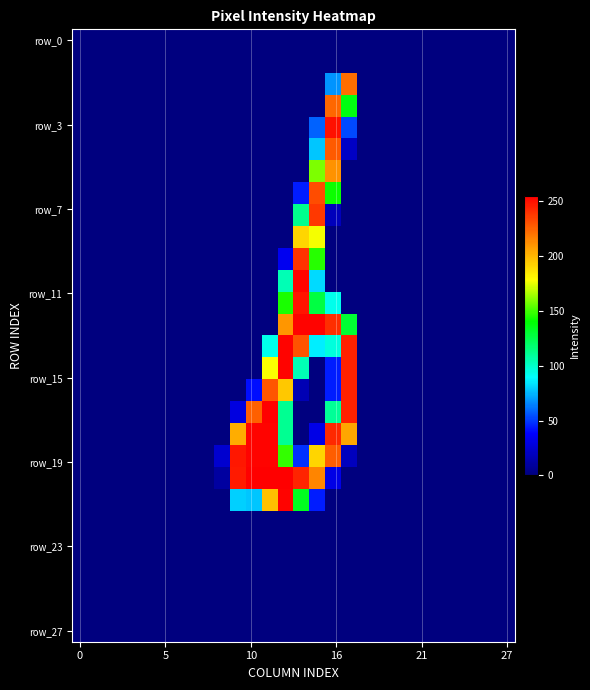

Rank the series by their maximum value, from lowest to highest.

row_0, row_1, row_22, row_23, row_24, row_25, row_26, row_27, row_9, row_6, row_2, row_3, row_5, row_7, row_8, row_10, row_16, row_12, row_4, row_11, row_13, row_14, row_15, row_18, row_19, row_21, row_17, row_20